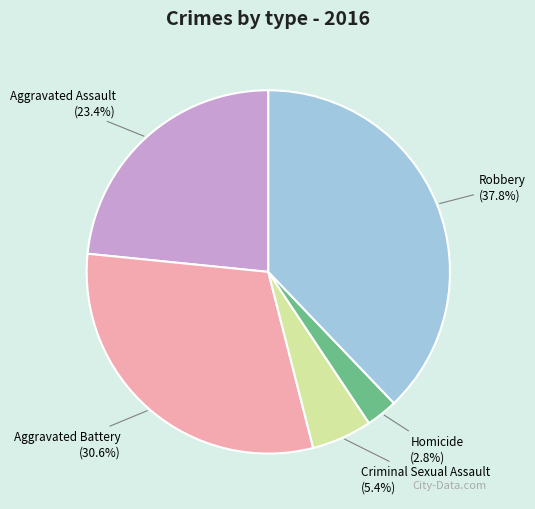

To the nearest percent, what portion does Aggravated Assault represent?

23%